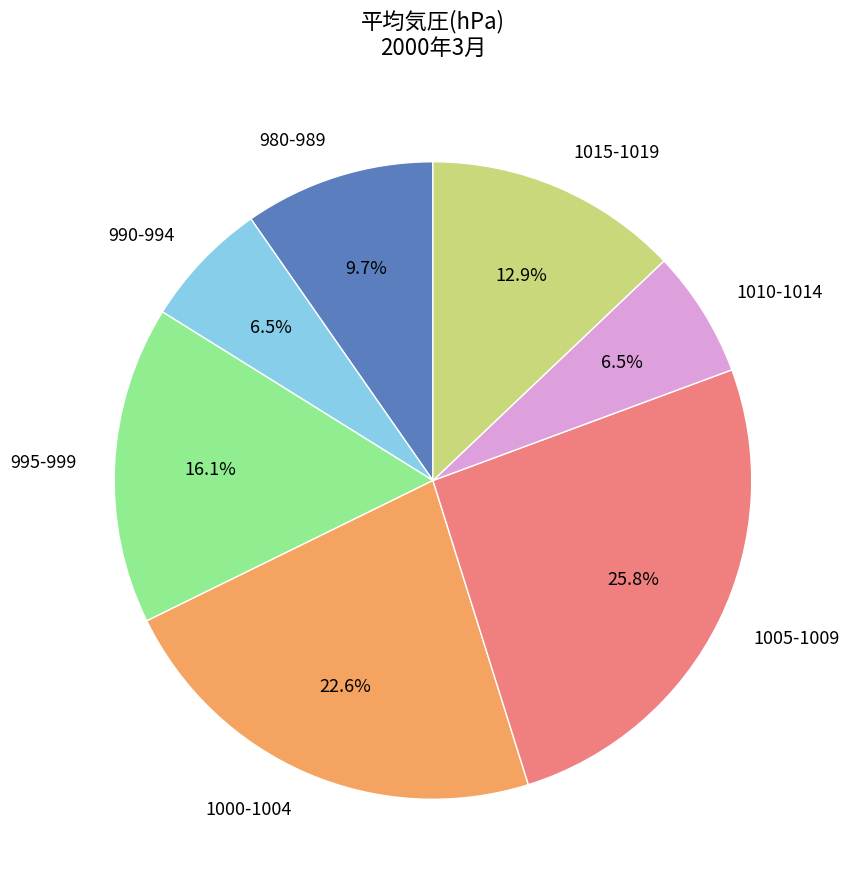

Is there a majority slice in this chart?

No